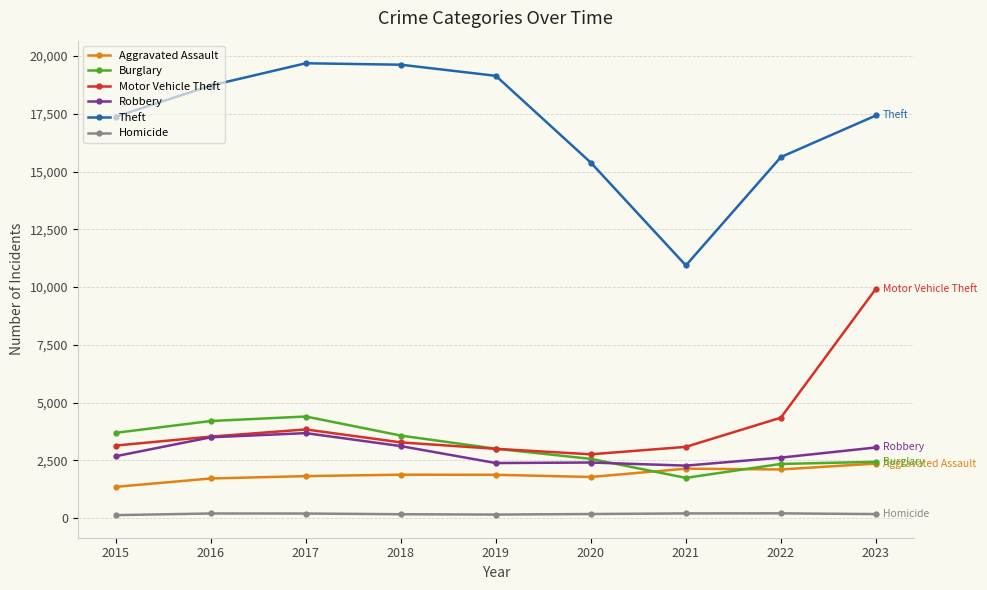

At how many categories does at least one series exceed 16452?

6